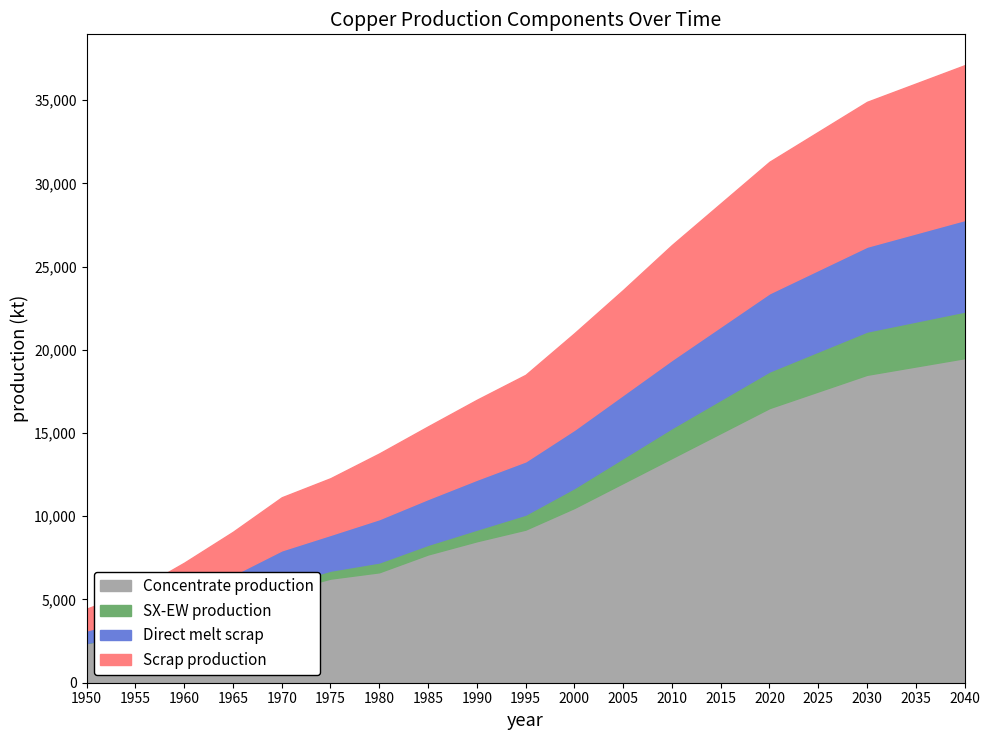

At 2010, list the series in order from smallest to largest.

SX-EW production, Direct melt scrap, Scrap production, Concentrate production